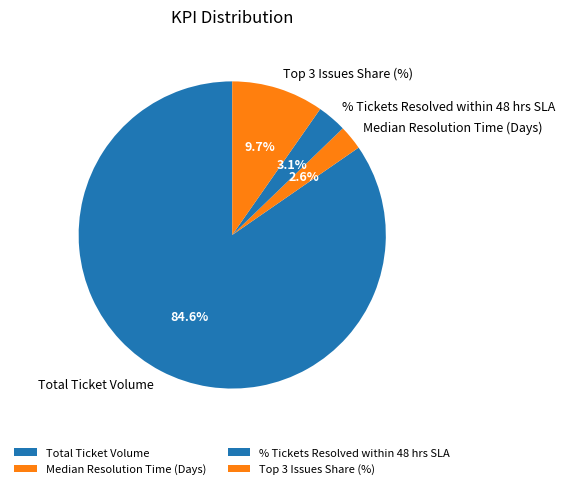

How many segments does this pie chart have?

4